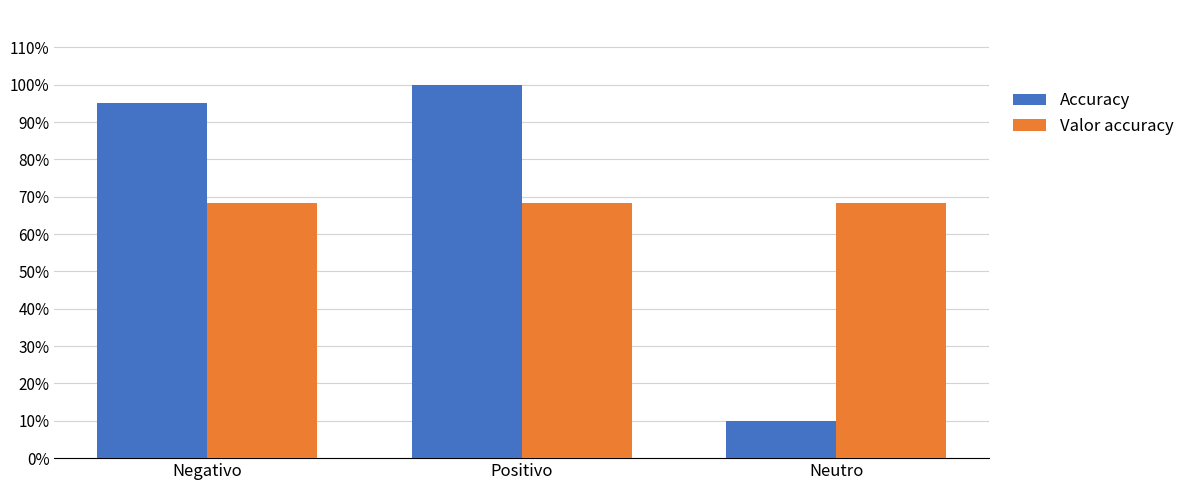

What are all the series names shown in the legend?

Accuracy, Valor accuracy